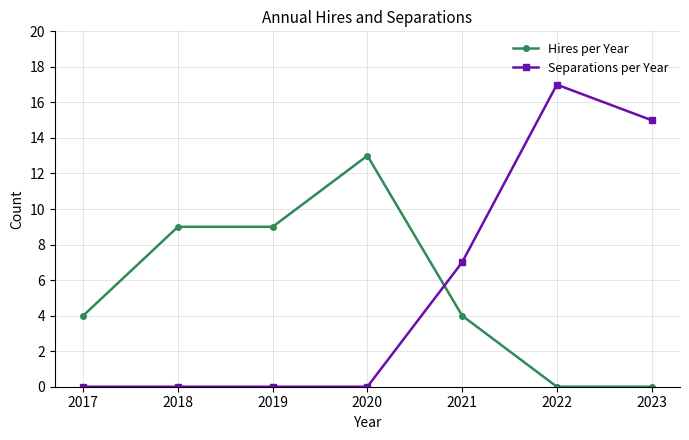

True or false: Separations per Year has a value of 0 at 2018.

True